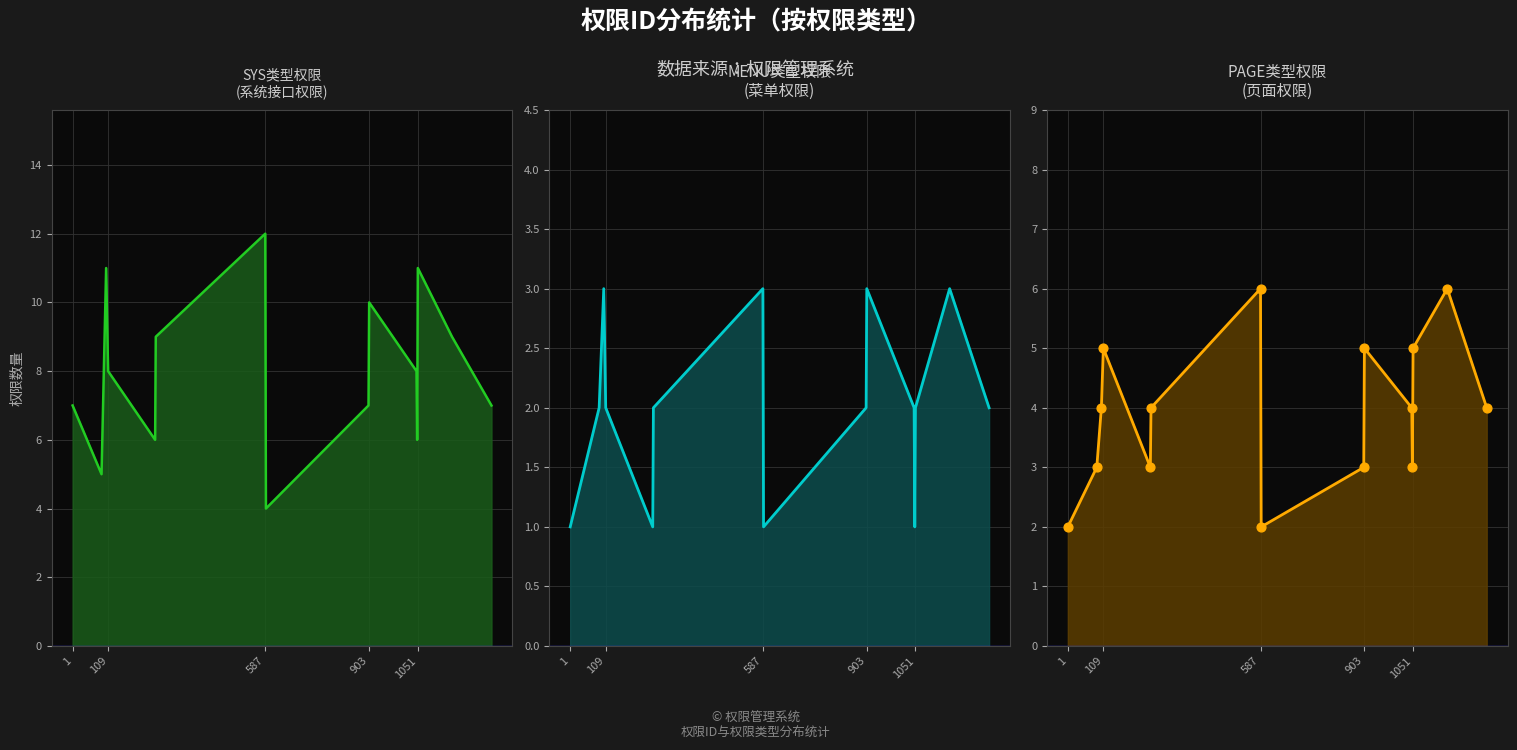

At how many categories does at least one series exceed 10?

3